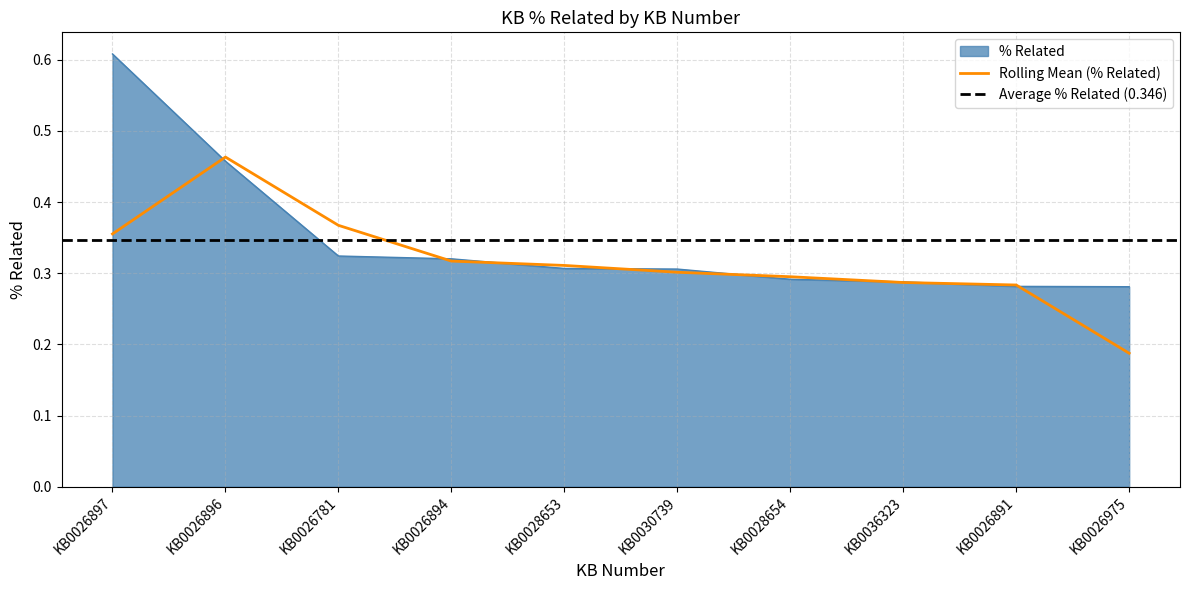

At which label is the value closest to 0?

KB0026975